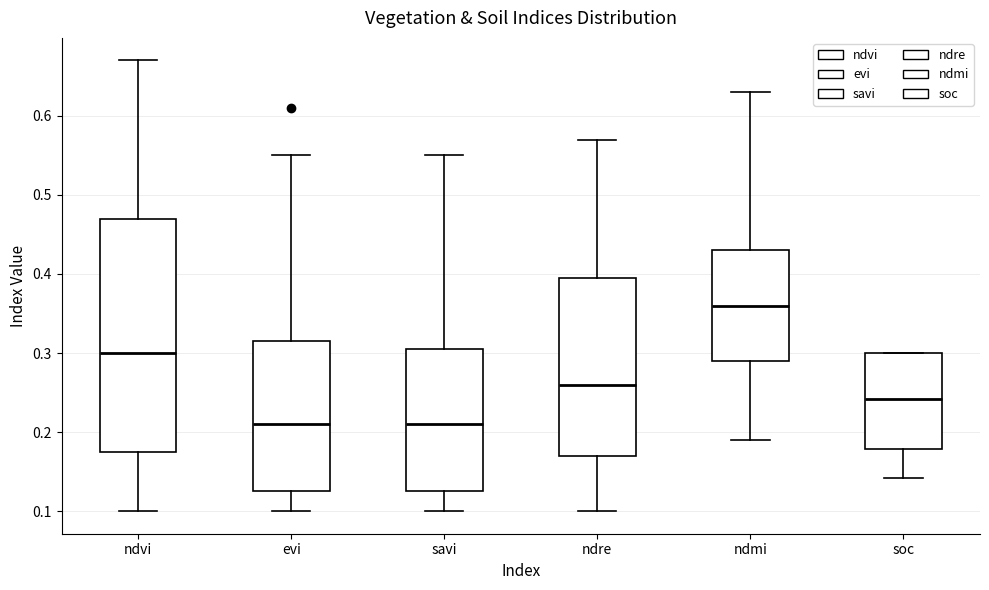

Where does the lower whisker of the box for evi end on the y-axis? The values are not printed on the chart, so give them approximately, as read against the axis.

0.10